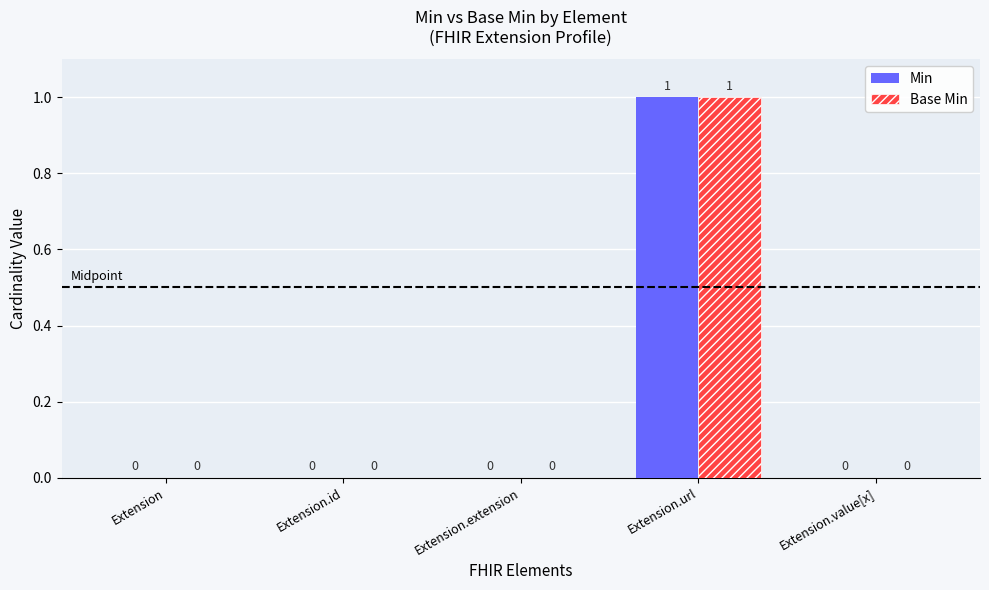

Which category has the highest value in the Min series?

Extension.url